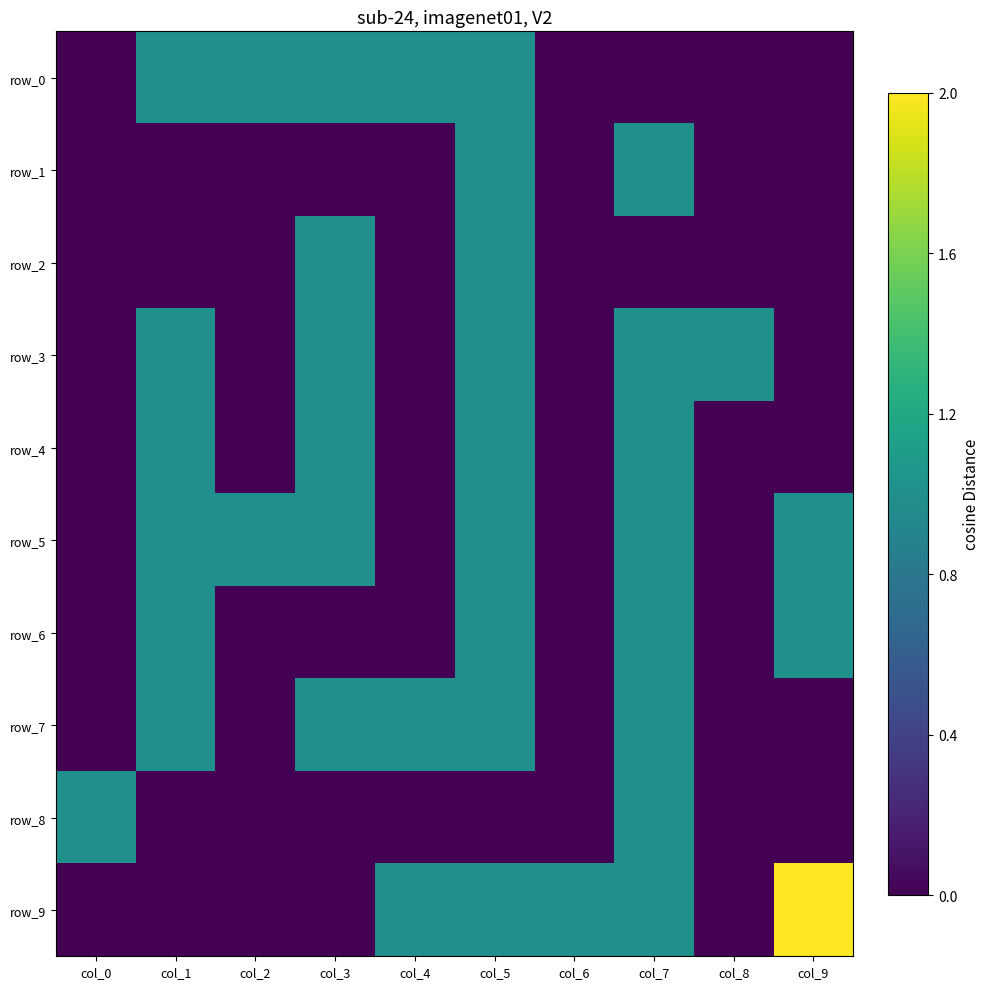

The row_8 series shows 0 at col_4. True or false?

True